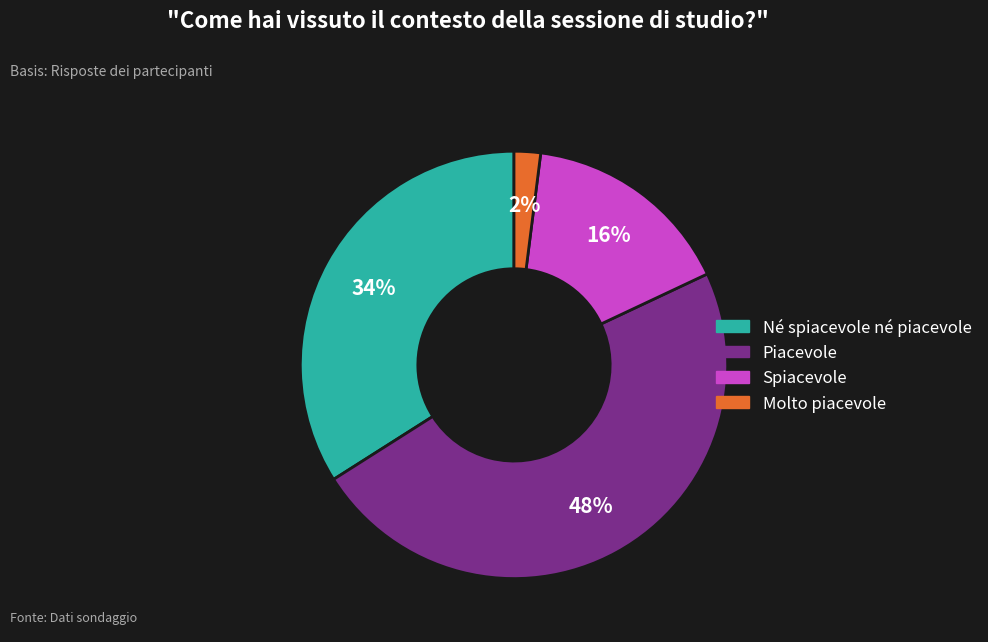

To the nearest percent, what portion does Né spiacevole né piacevole represent?

34%